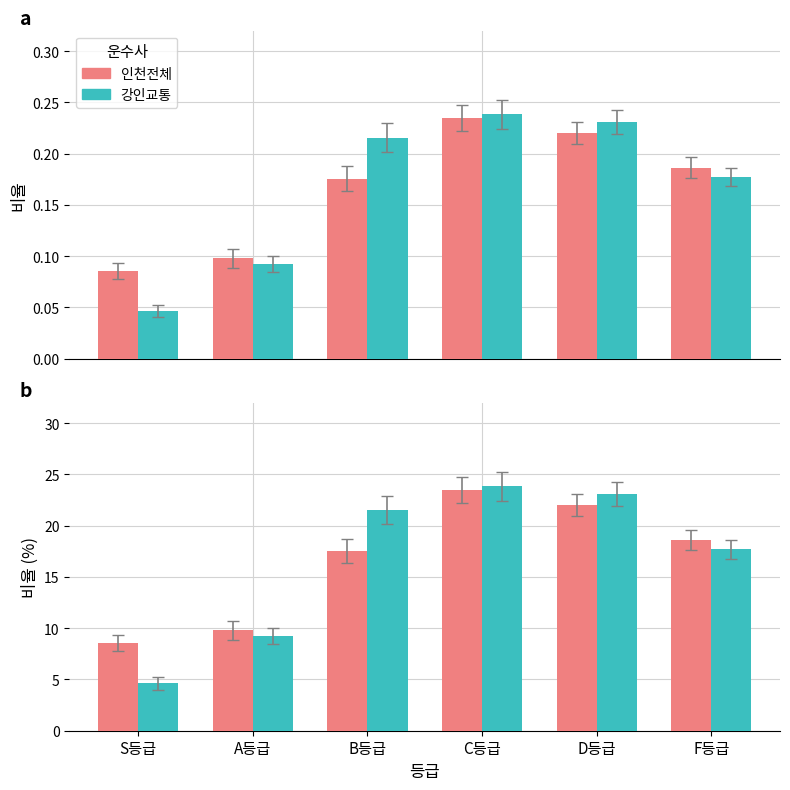

What is the lowest value of the 인천전체 series?

8.5